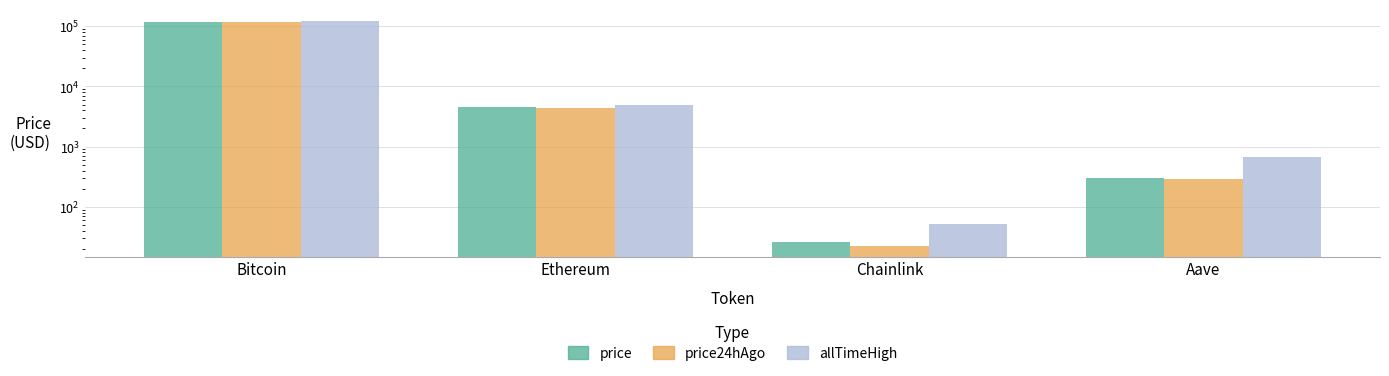

Is the value of price24hAgo at Chainlink greater than the value of price at Aave?

No